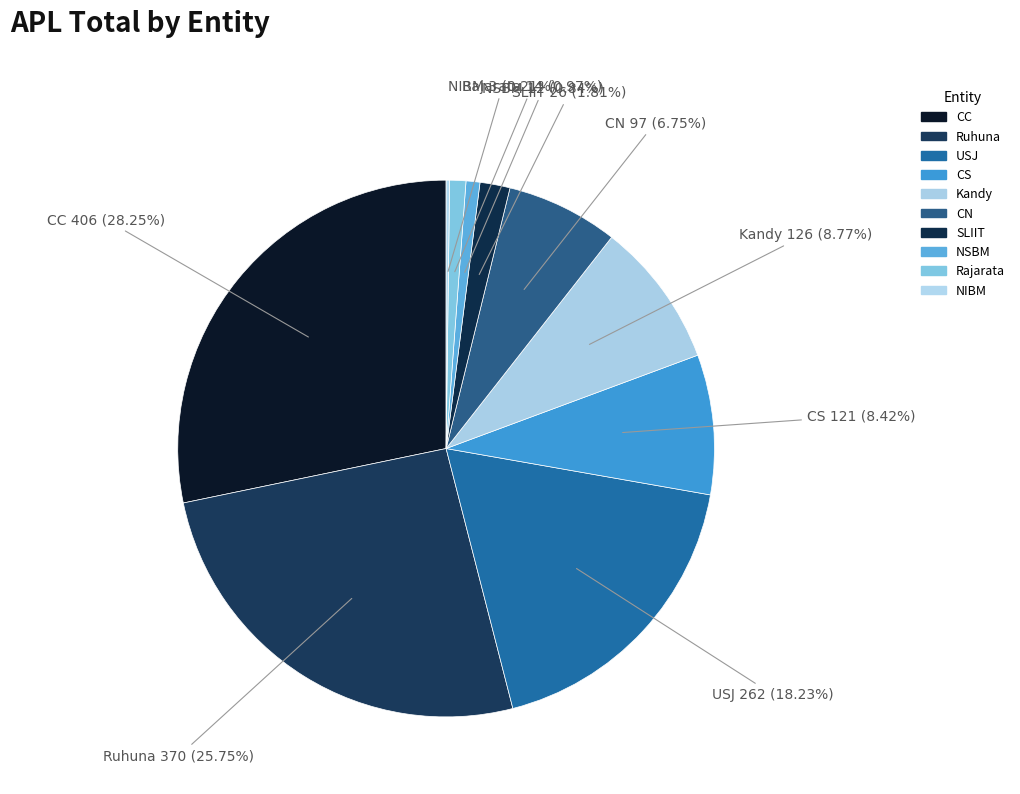

To the nearest percent, what percentage of the pie is SLIIT?

2%